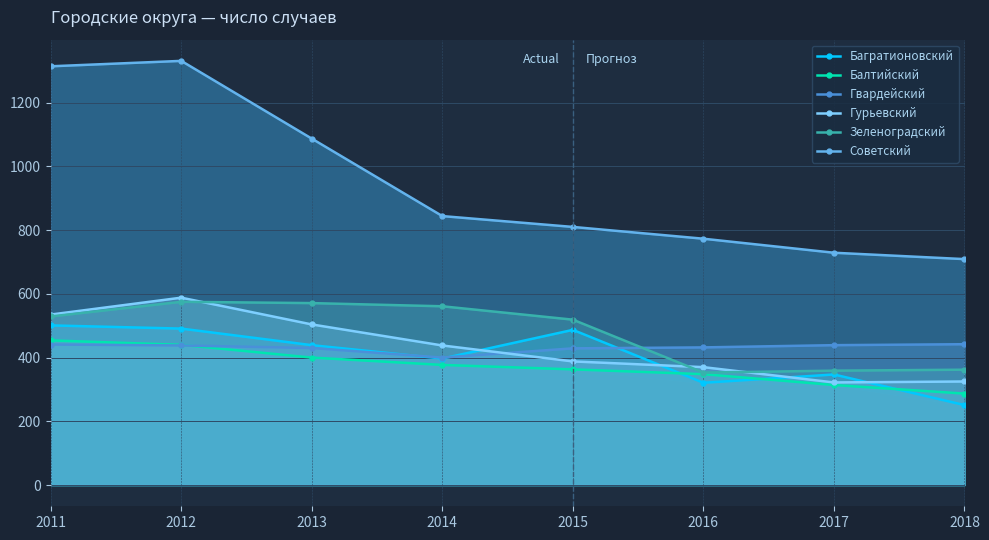

The Багратионовский series shows 347 at 2017. True or false?

True